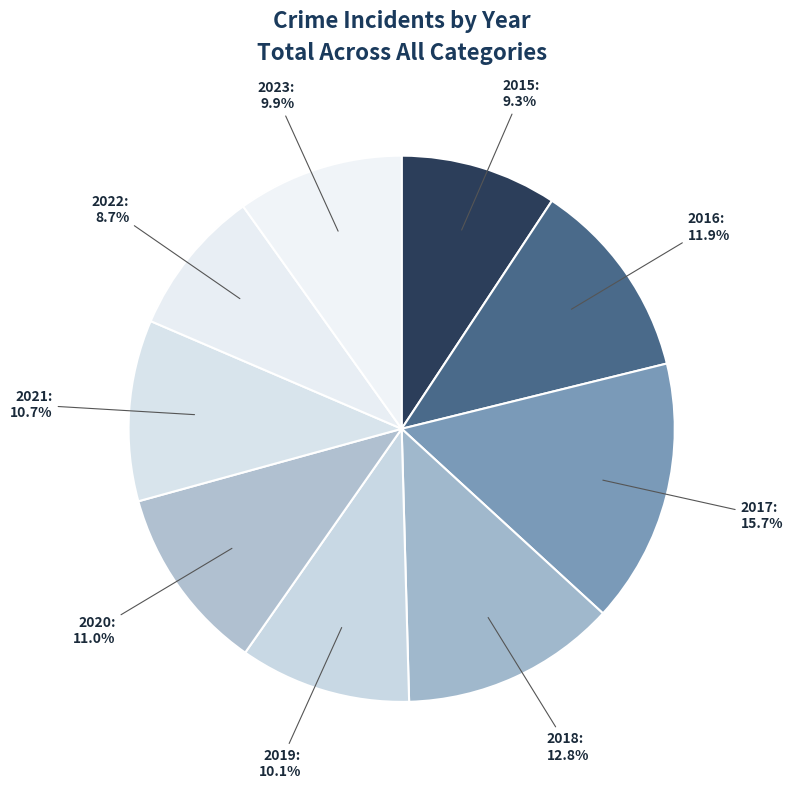

What is the smallest slice in the pie chart?

2022